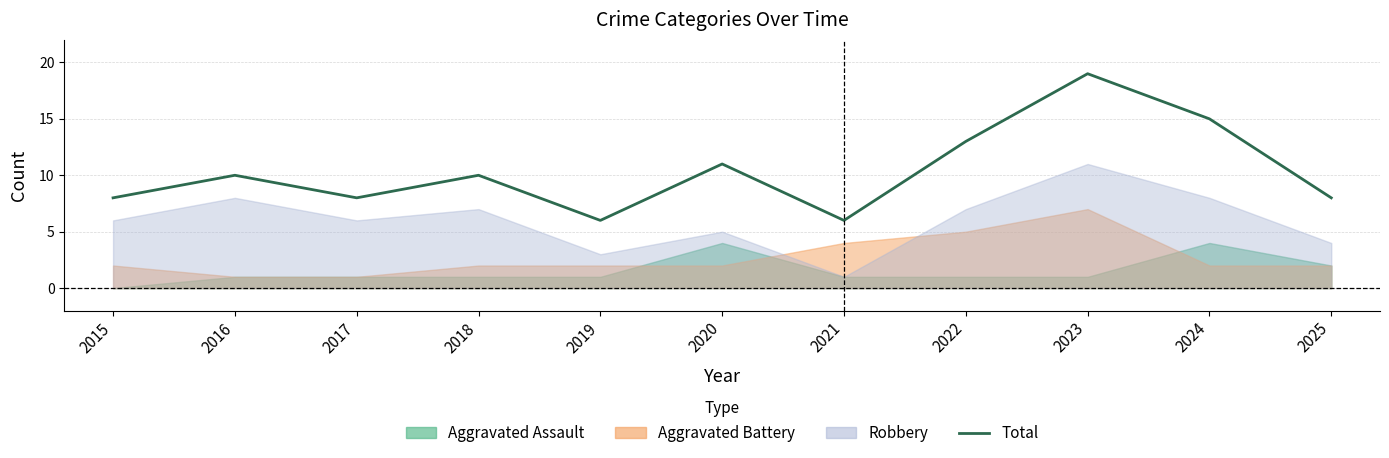

The chart shows a value of 6 at 2019. True or false?

True